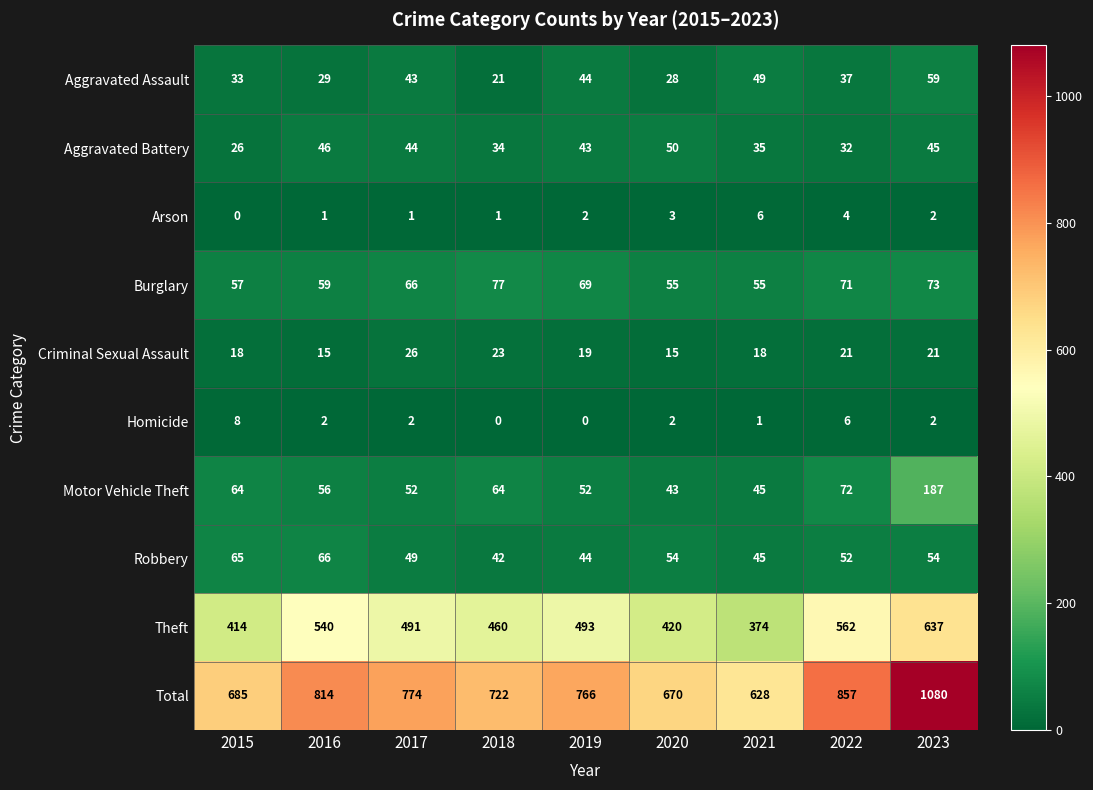

What is the maximum value shown in the chart?

1080